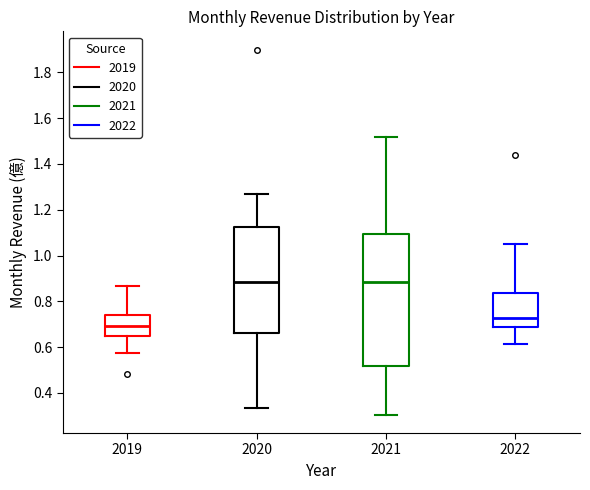

Which box is the tallest, from its lower edge to its upper edge?

2021